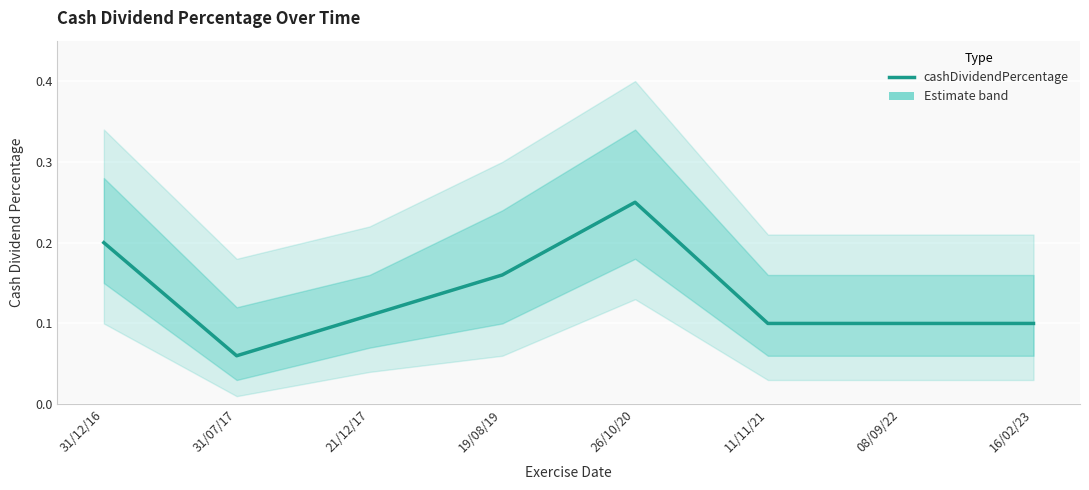

What is the difference between the maximum and minimum values?

0.2